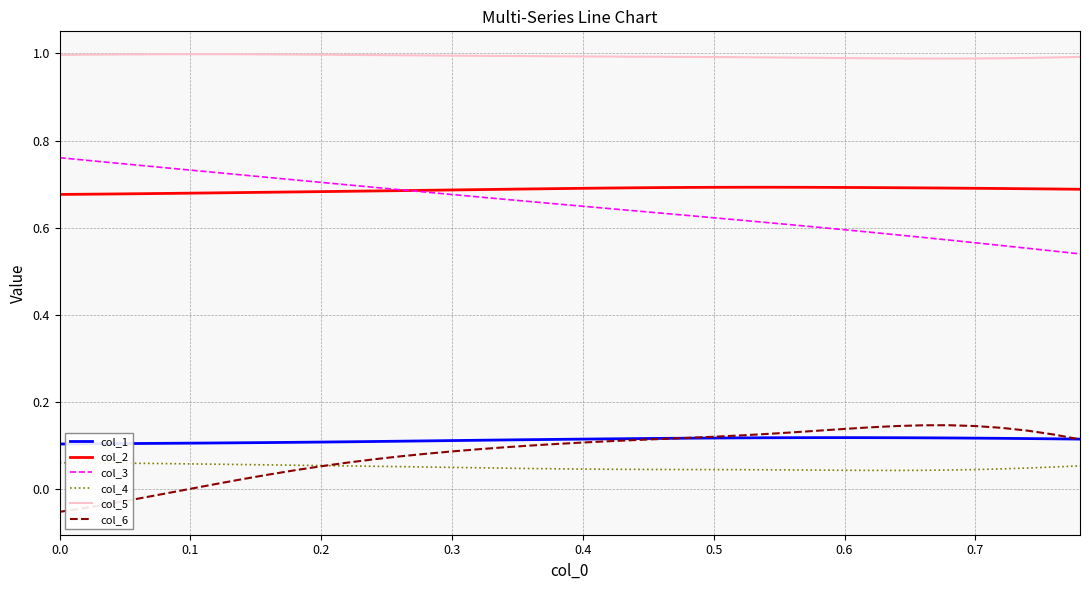

True or false: col_2 and col_1 cross at least once.

False